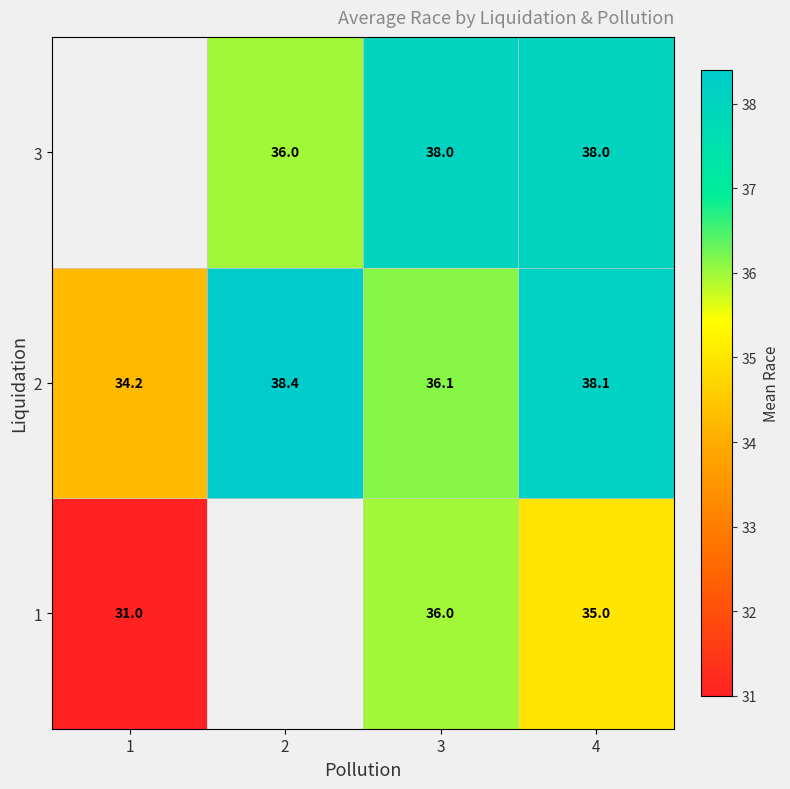

The 3 series shows 56.5 at 3. True or false?

False